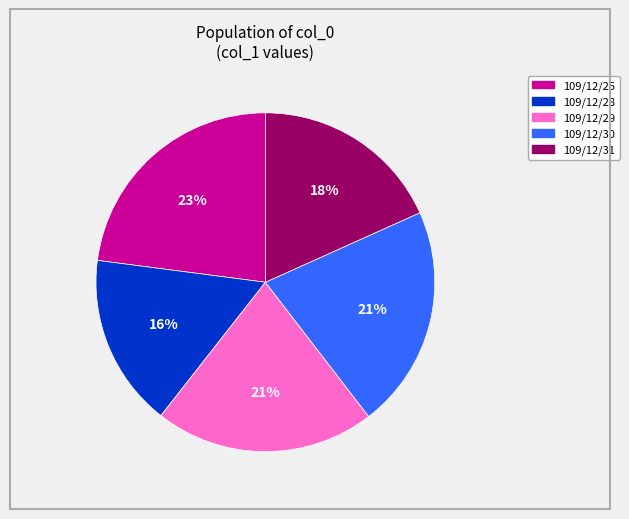

Is the sum of 109/12/30 and 109/12/25 greater than half?

No